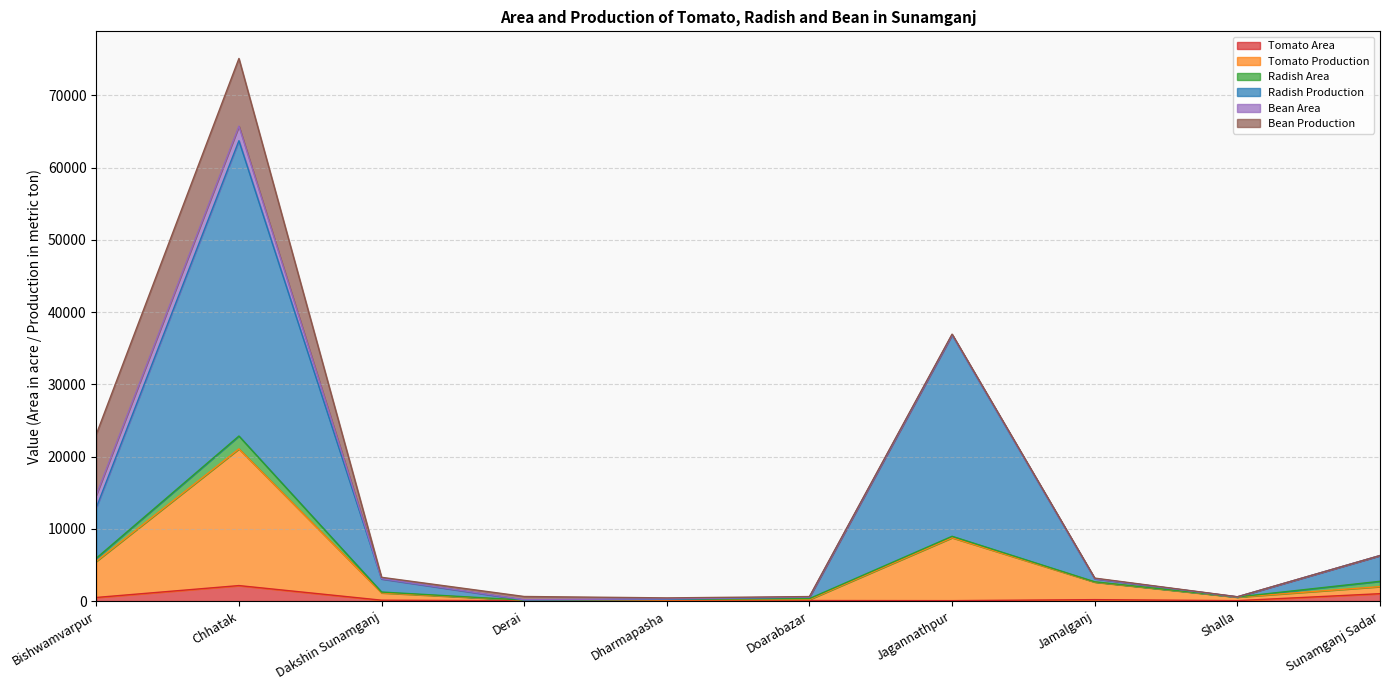

What is the highest value of the Tomato Area series?

2146